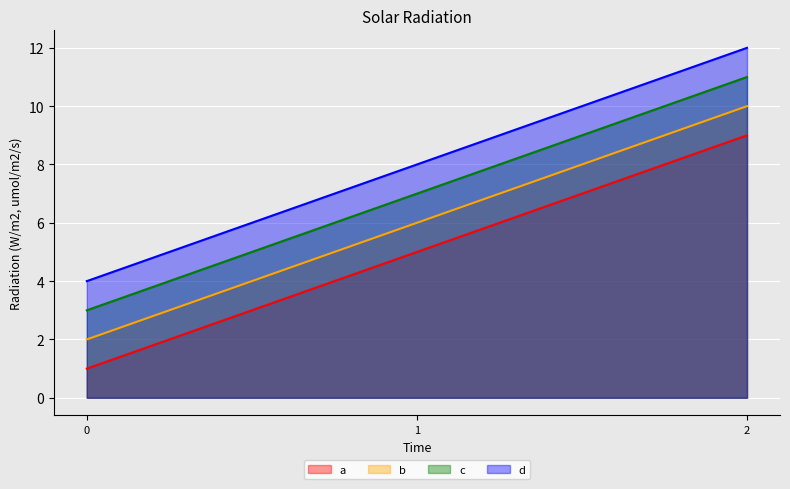

Where does the d series first go above 8?

2